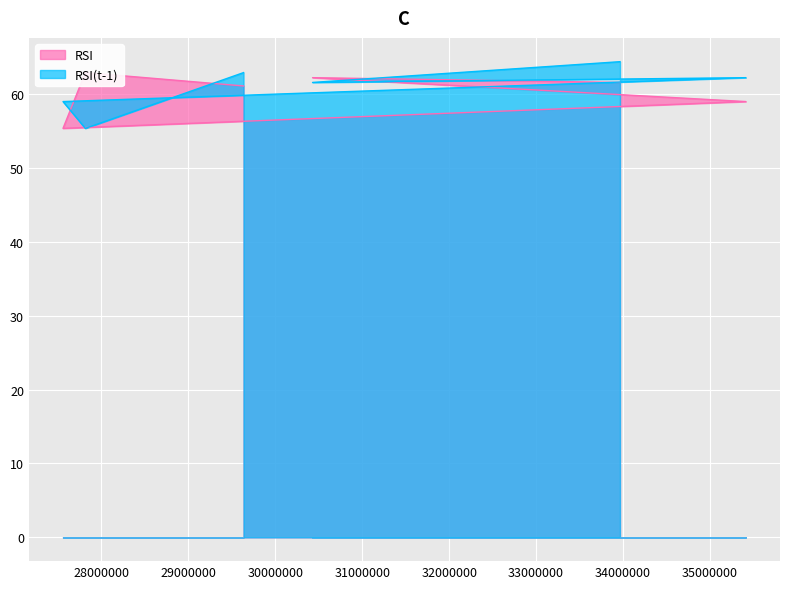

List the series in order of their peak value, highest first.

RSI(t-1), RSI